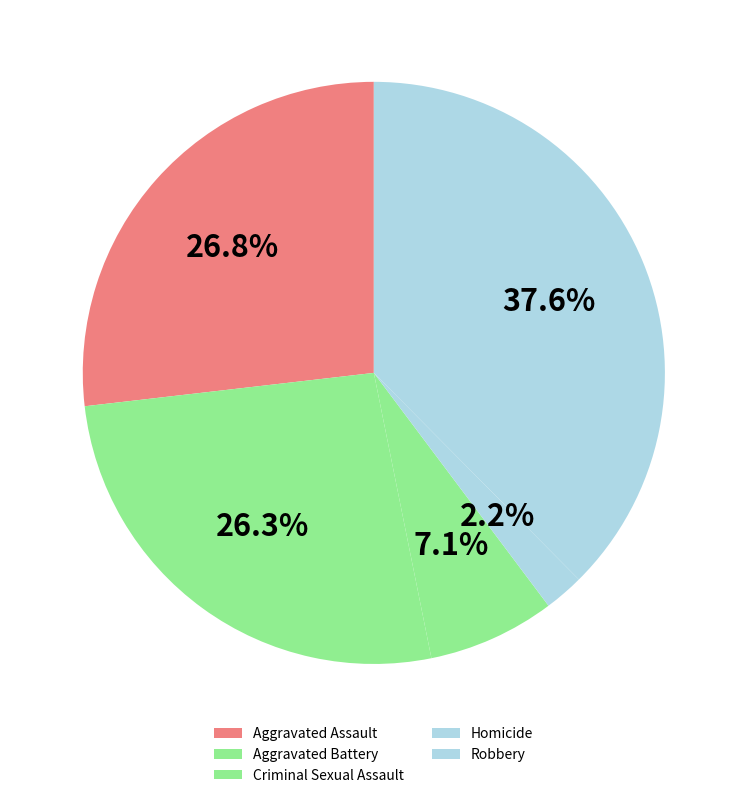

To the nearest percent, what is the average slice percentage?

20%